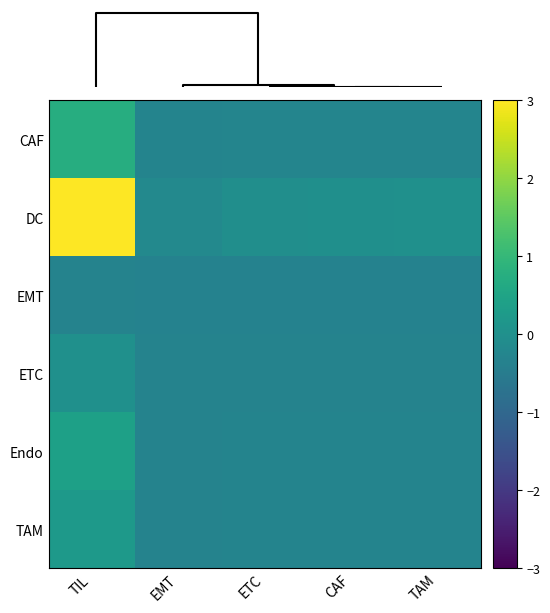

What is the greatest value displayed?

5.2